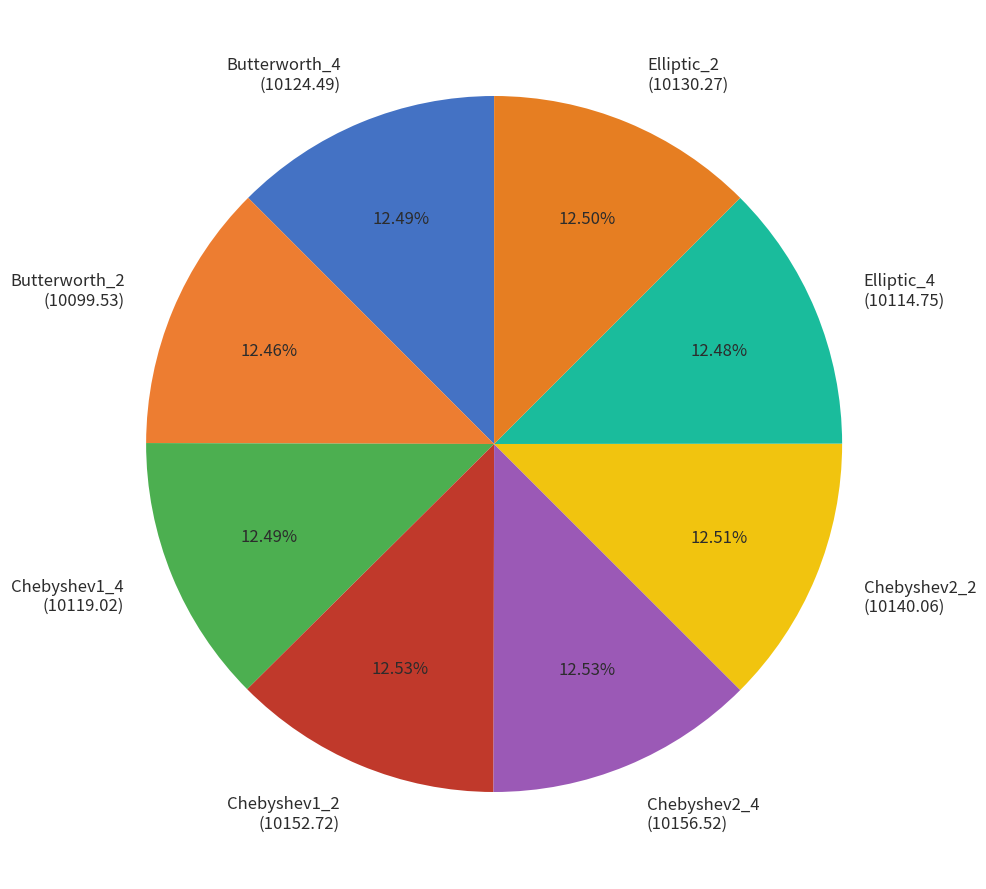

Is the sum of Elliptic_2 (10130.27) and Butterworth_4 (10124.49) greater than half?

No